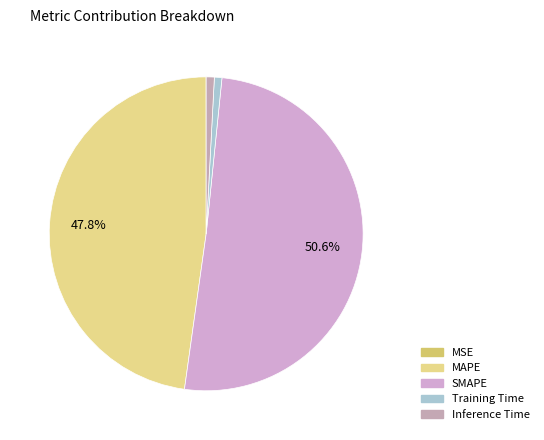

To the nearest percent, what is the average slice percentage?

20%